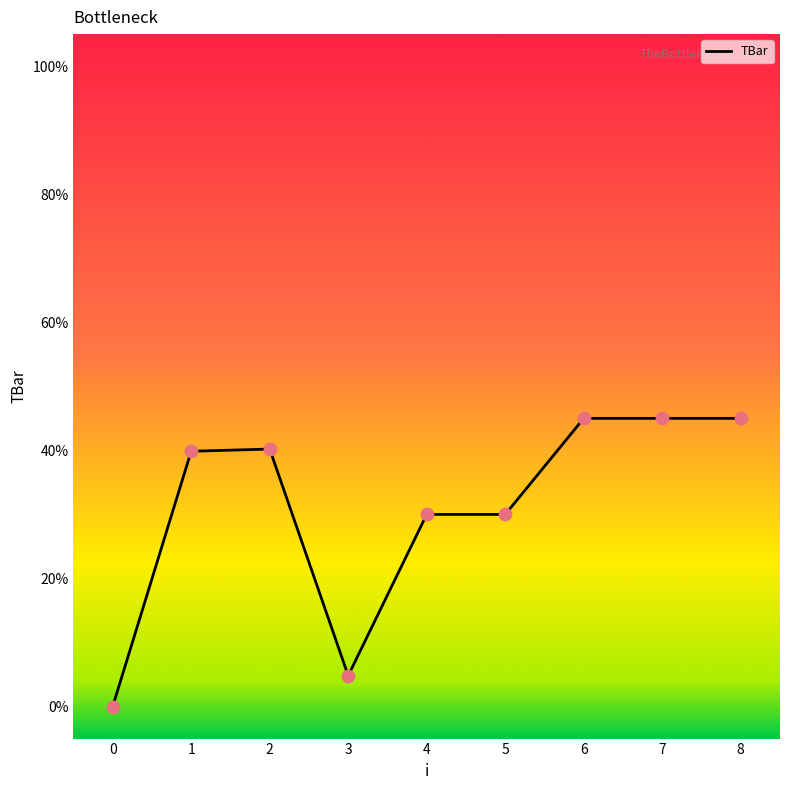

Approximately how many times larger is the value at 4 compared to 3?

6.2